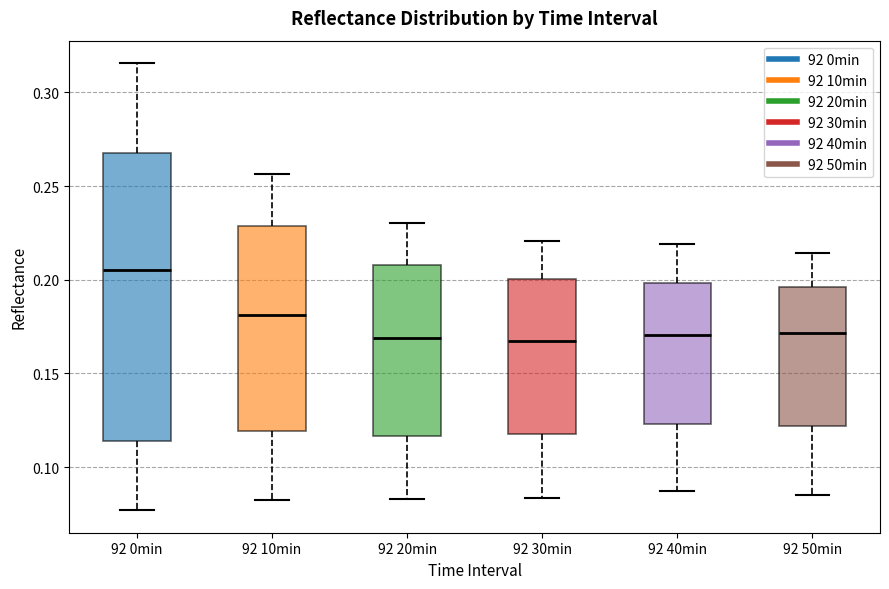

Which box has the highest median line?

92 0min